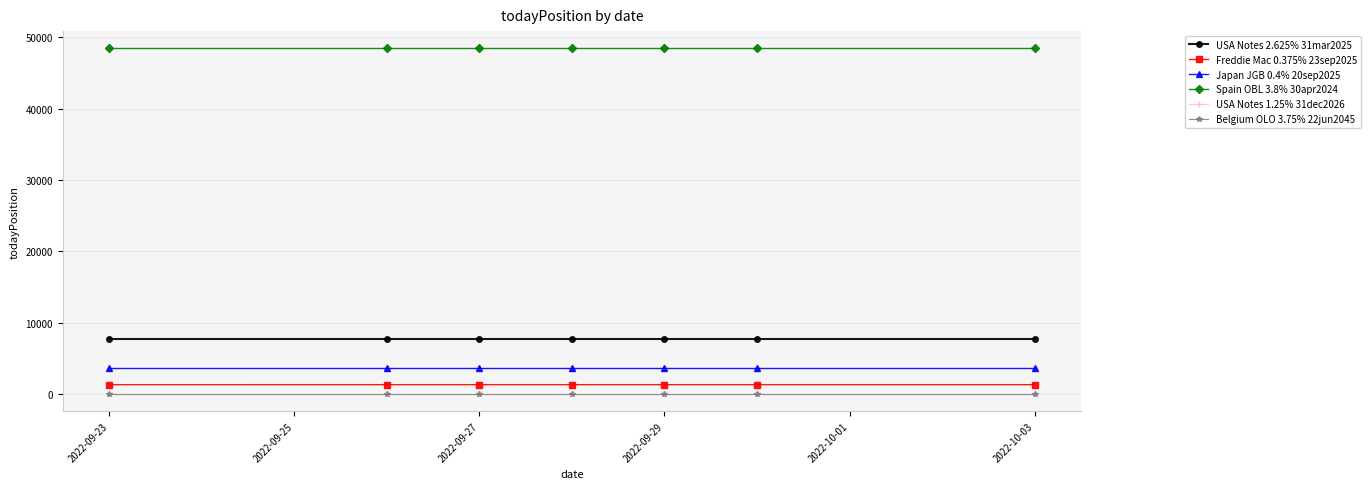

True or false: Spain OBL 3.8% 30apr2024 and Freddie Mac 0.375% 23sep2025 cross at least once.

False